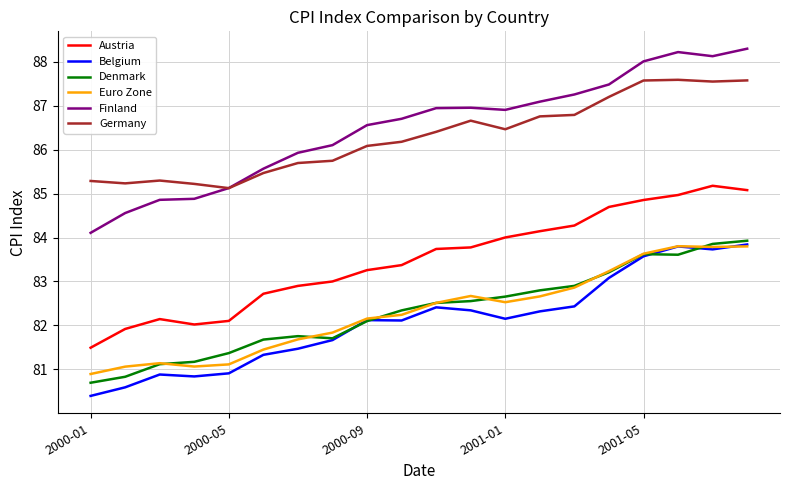

Is this an area chart (filled region under the line)?

No